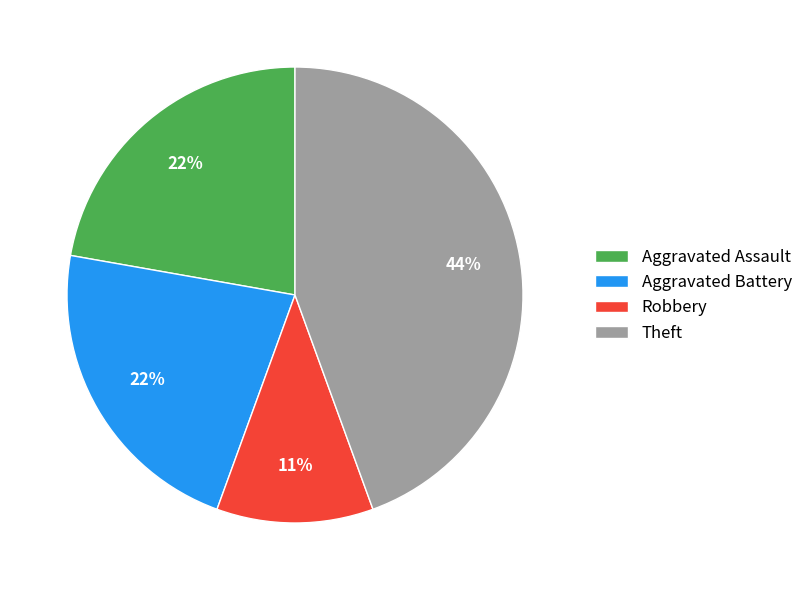

True or false: Aggravated Assault accounts for 8% of the total.

False